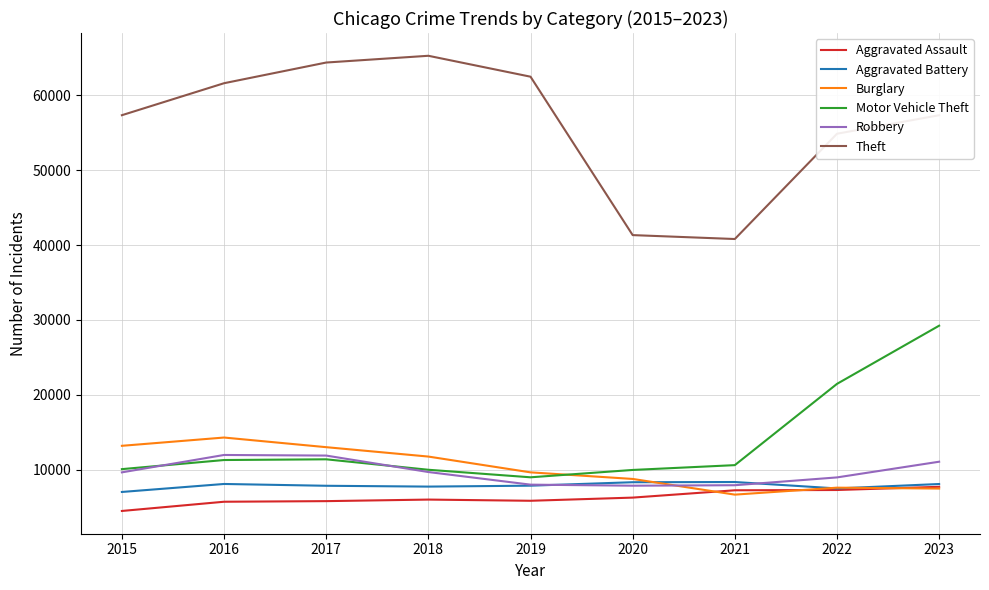

How many interior local valleys does the Theft series have?

1